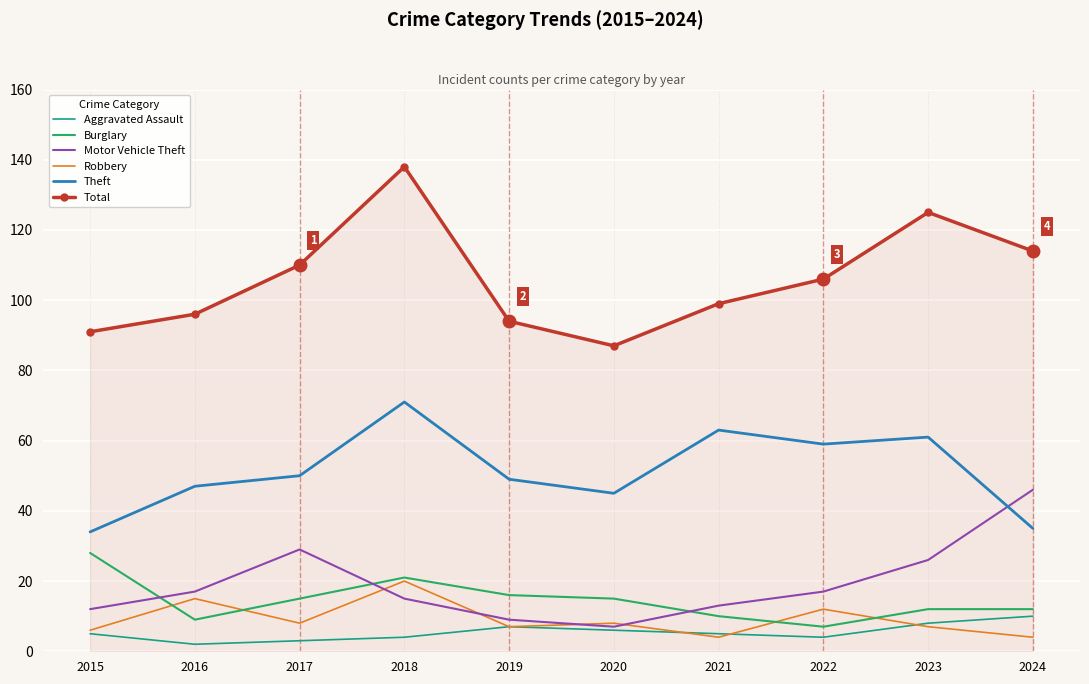

How many categories are shown in the chart?

10